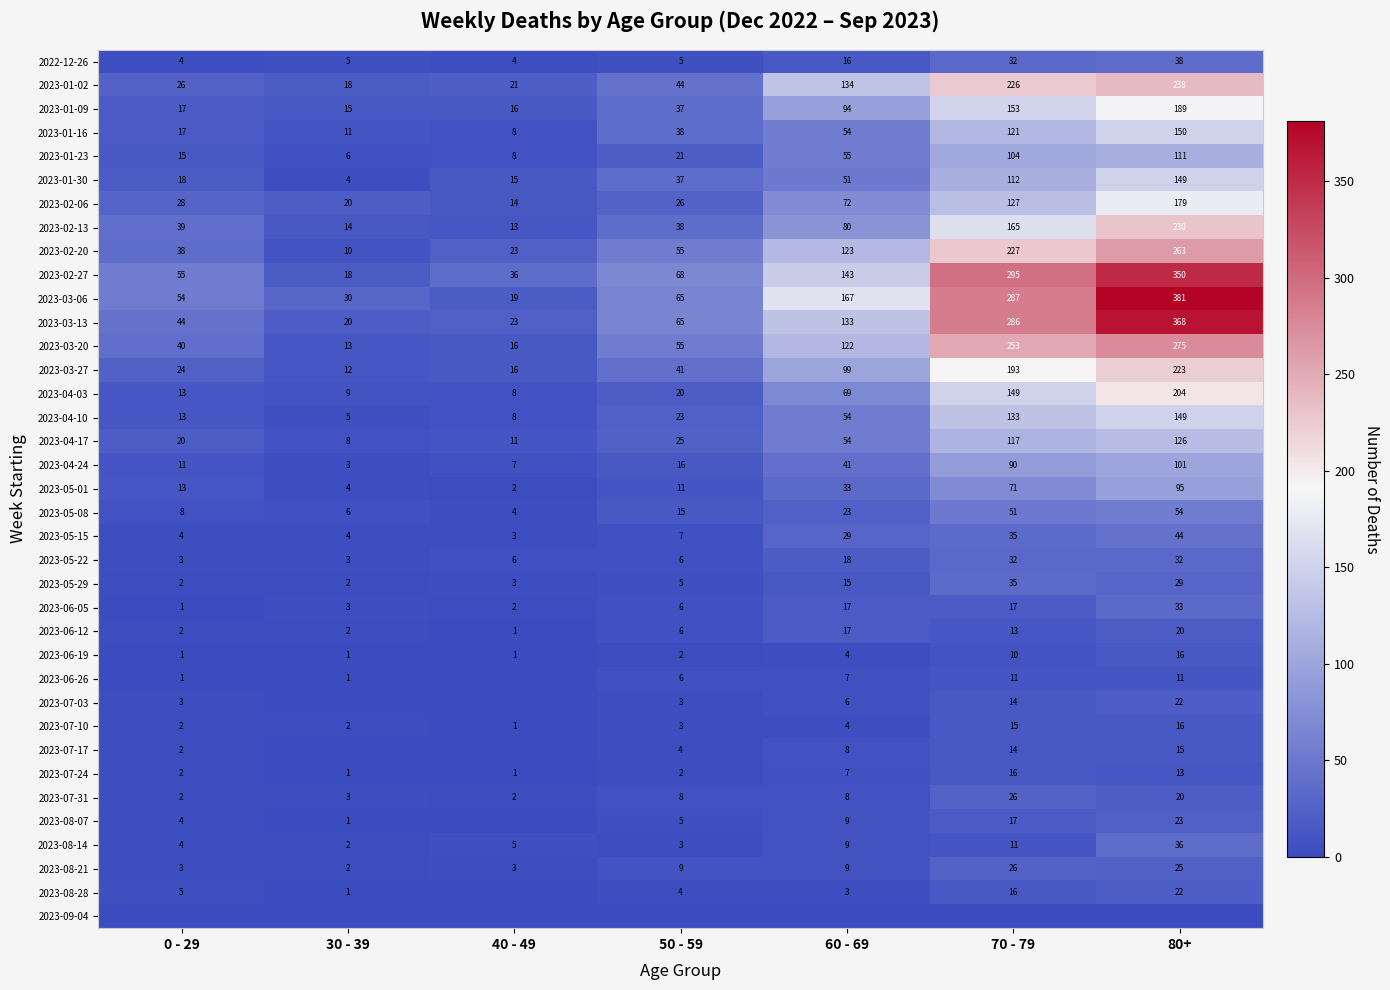

Which category has the highest value in the 2023-01-02 series?

80+